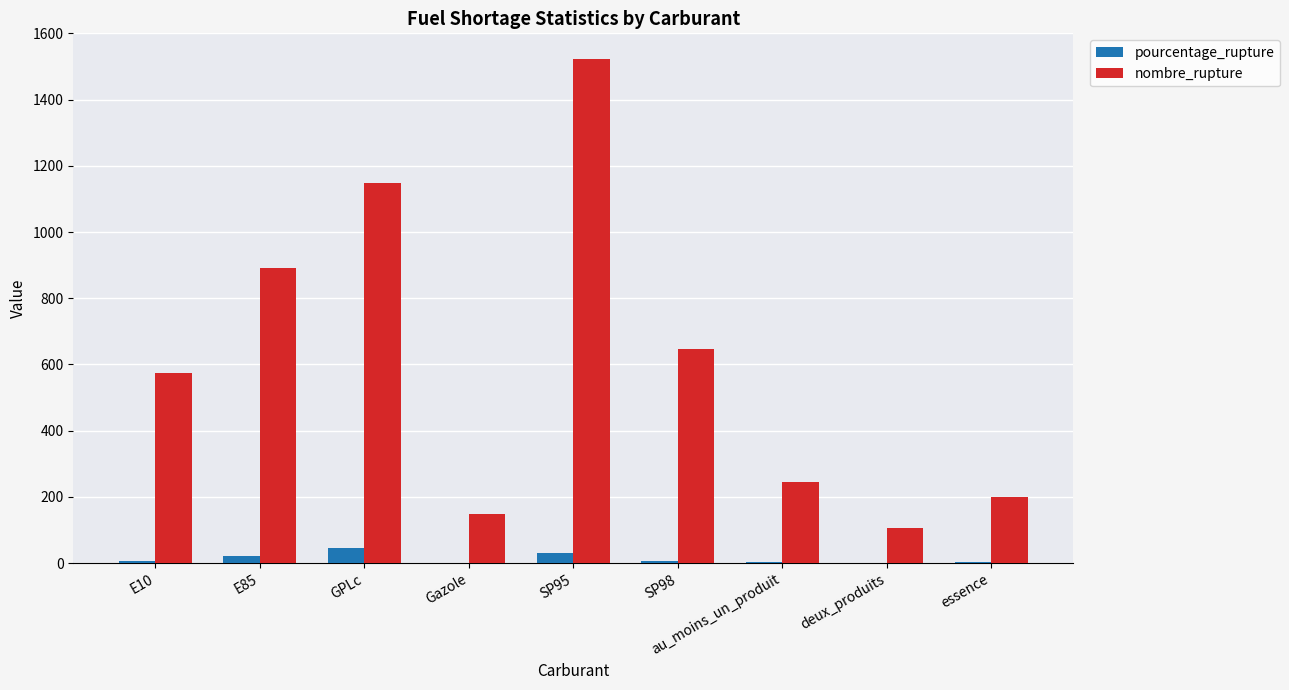

What is the sum of all nombre_rupture values?

5487.0